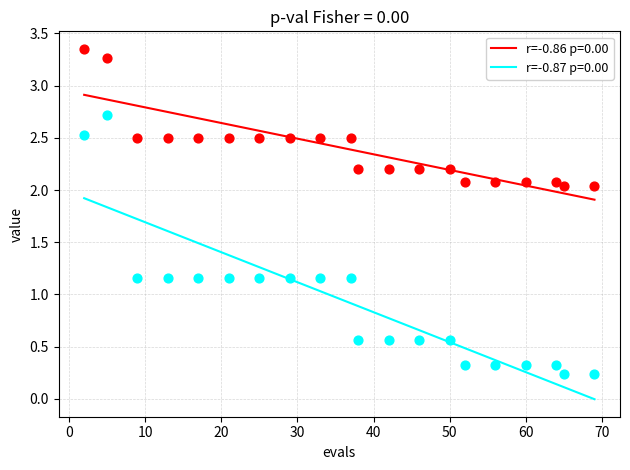

Across all data points, what is the range of X values (max minus min)?

67.0